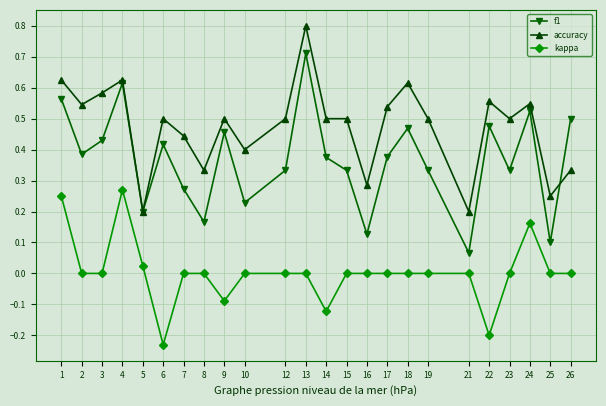

What is the total value across all series at 3?

1.0